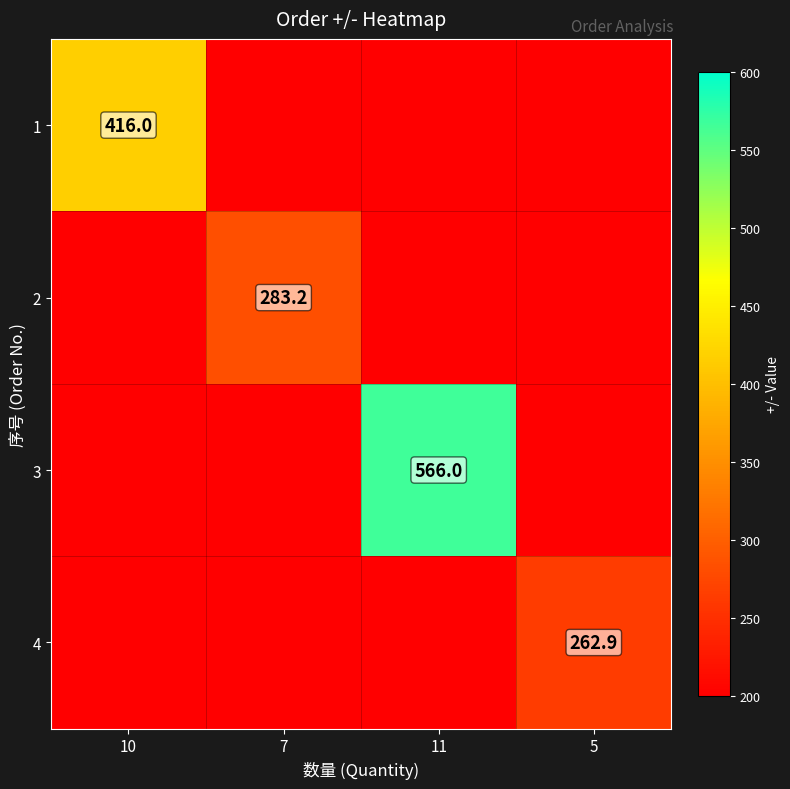

Is it true that 4 equals 262.9 at 5?

True